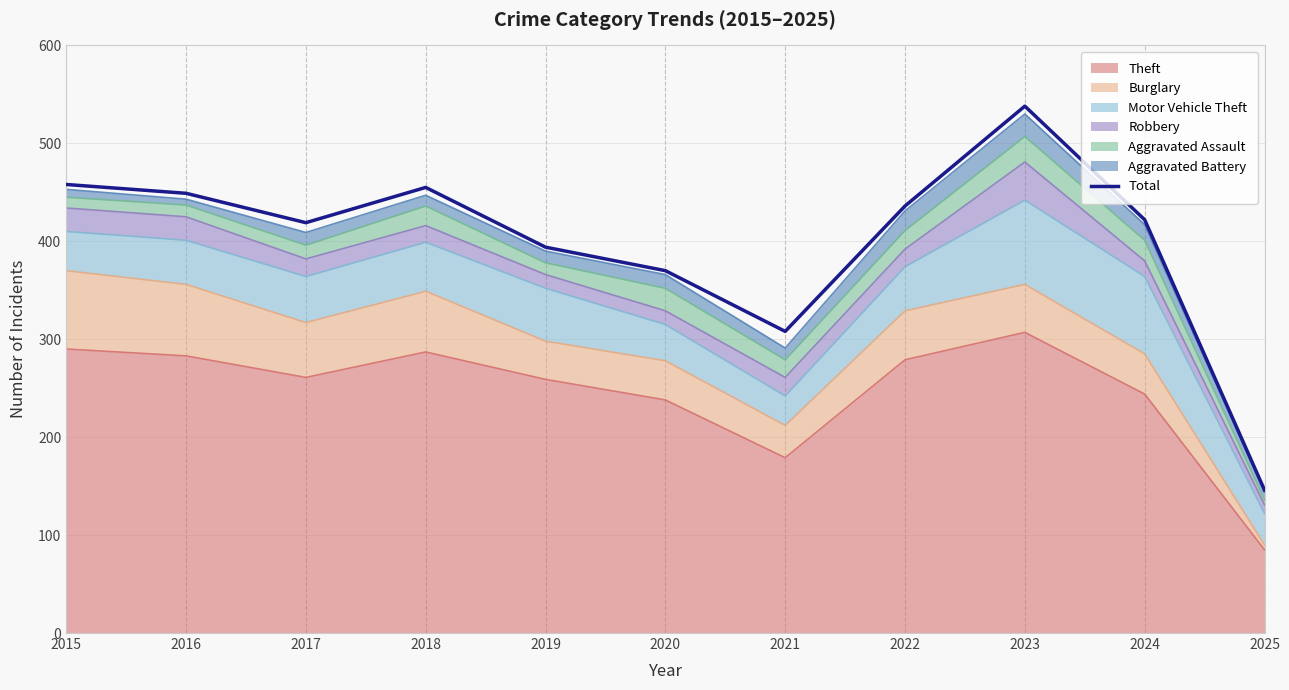

At which category does the chart reach its minimum across all series?

2025